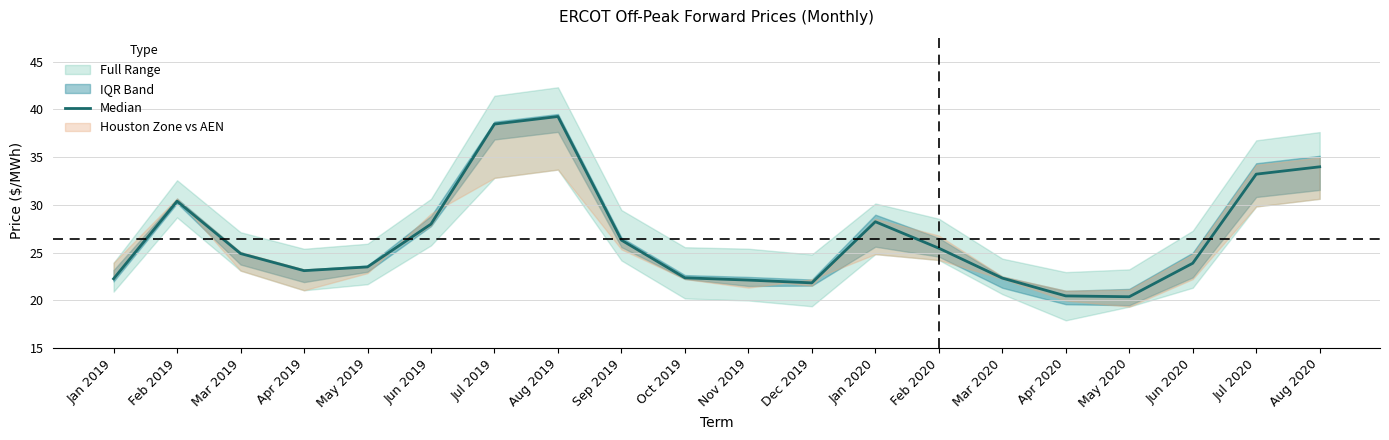

At which label does the data first exceed 24?

Feb 2019